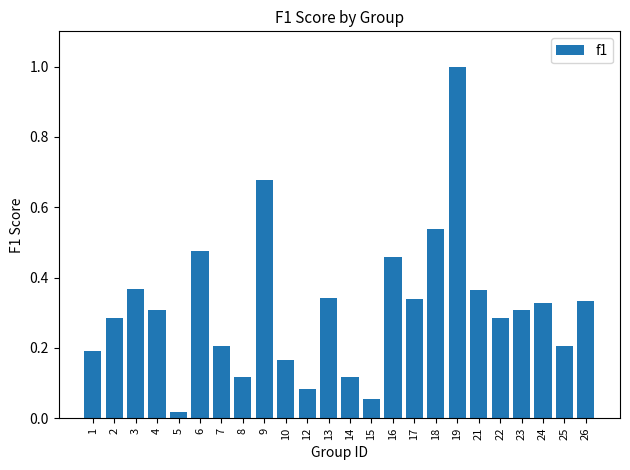

What is the sum of the values at 6 and 22?

0.8